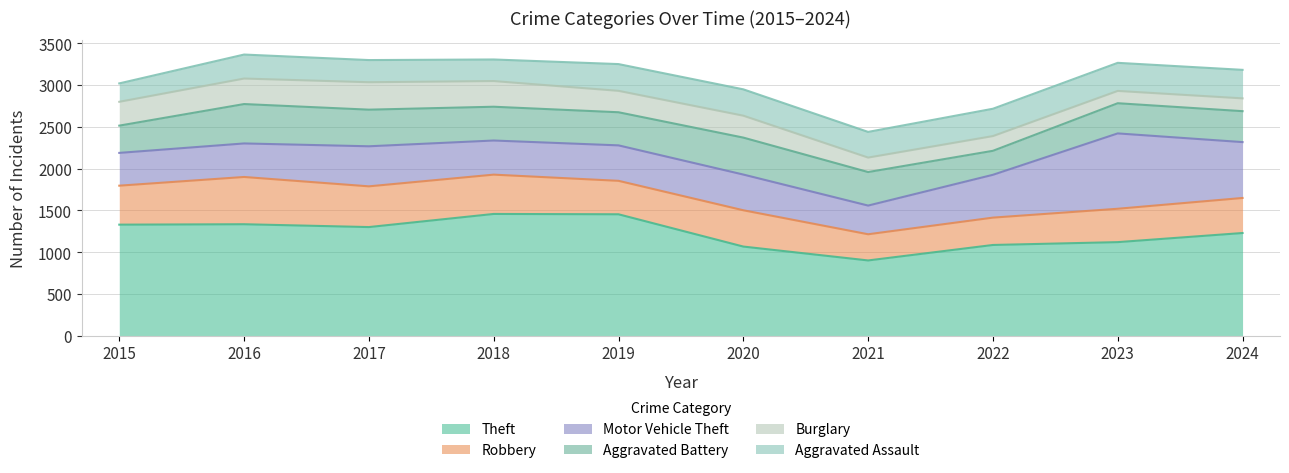

How many interior local valleys does the Robbery series have?

2